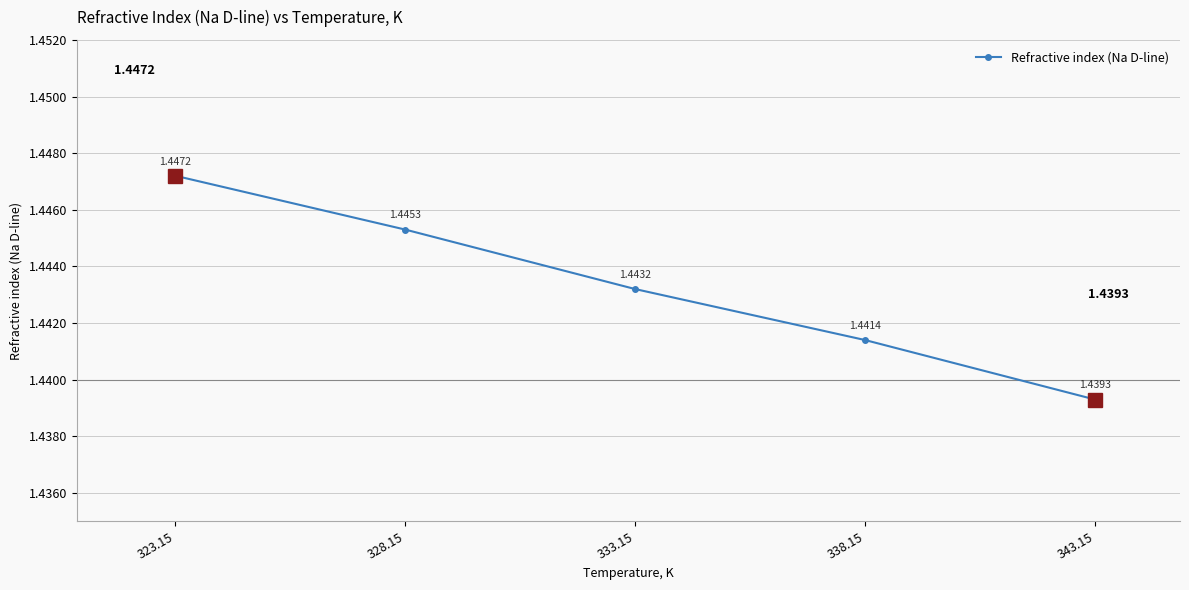

What is the sum of all values?

7.2